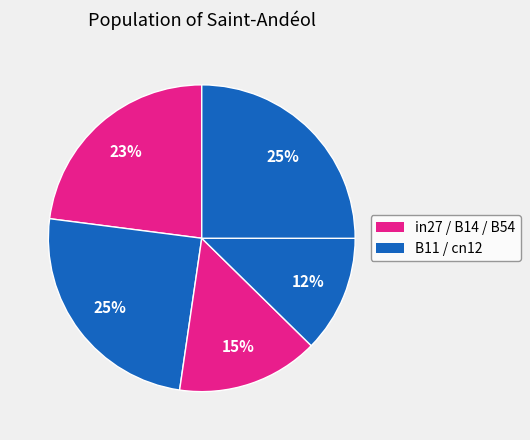

Which category has the smallest portion of the pie?

cn12